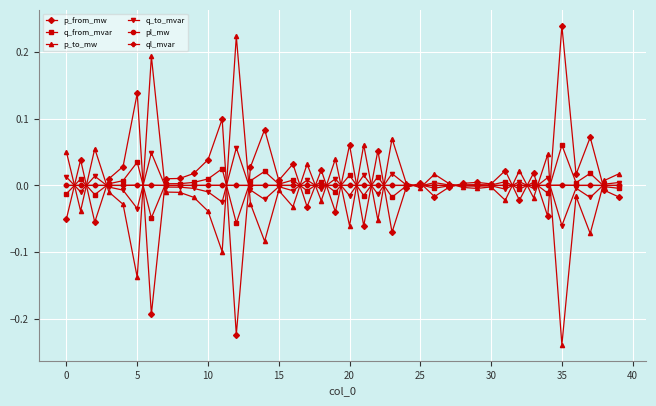

True or false: q_from_mvar has more than 0 points higher than both neighbors.

True